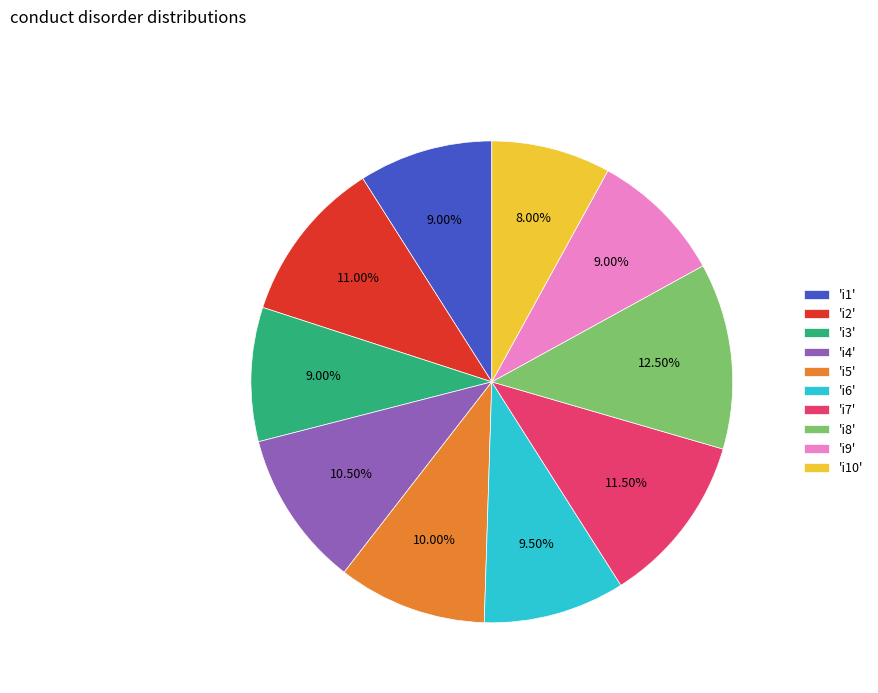

What is the smallest slice in the pie chart?

'i10'